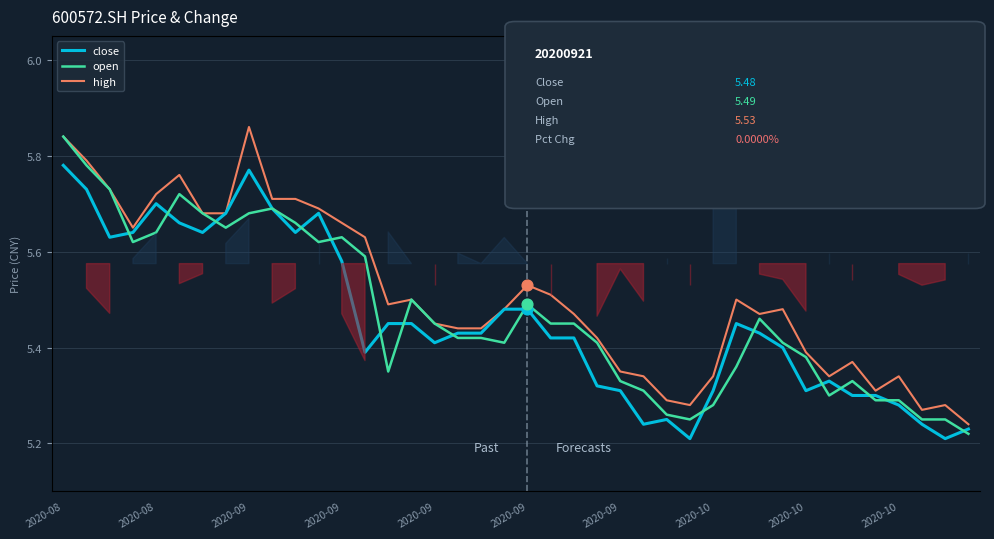

What is the total value across all series at 25?

15.9